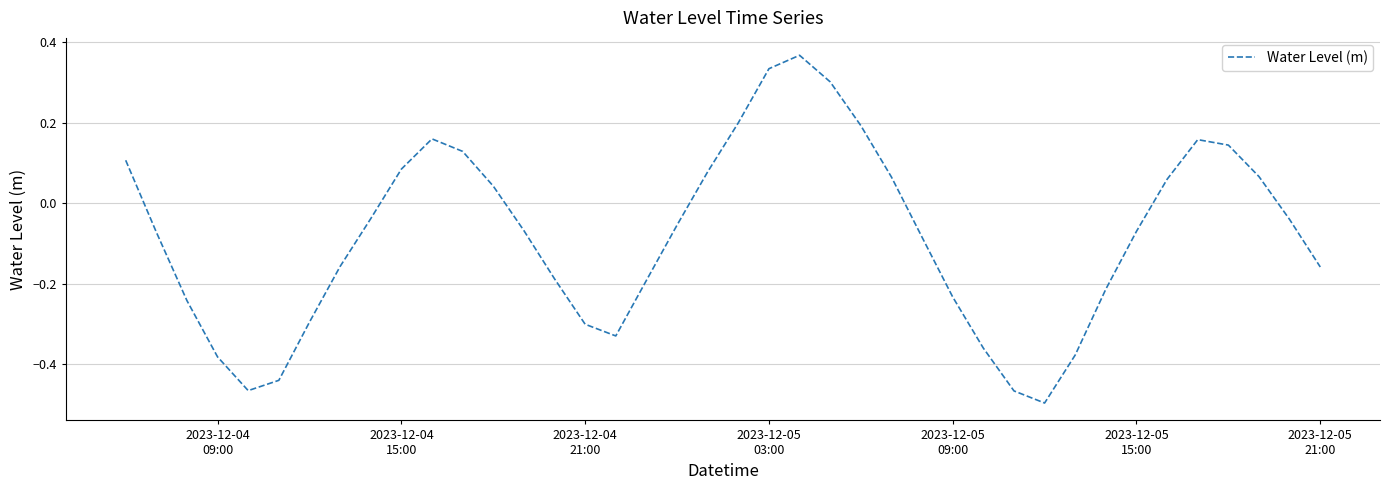

What is the difference between the maximum and minimum values?

0.9